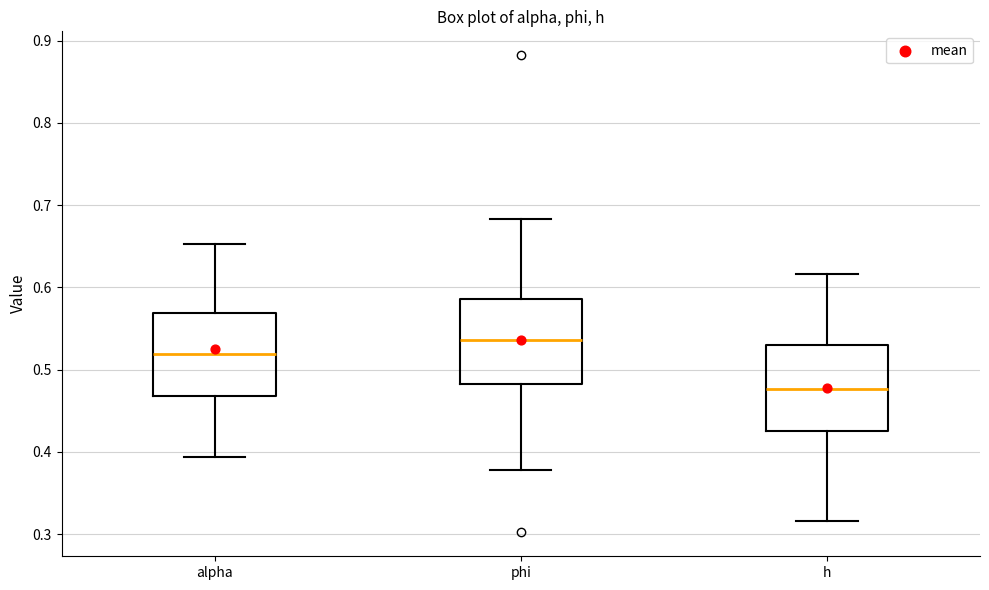

Where does the upper whisker of the box for phi end on the y-axis? The values are not printed on the chart, so give them approximately, as read against the axis.

0.68